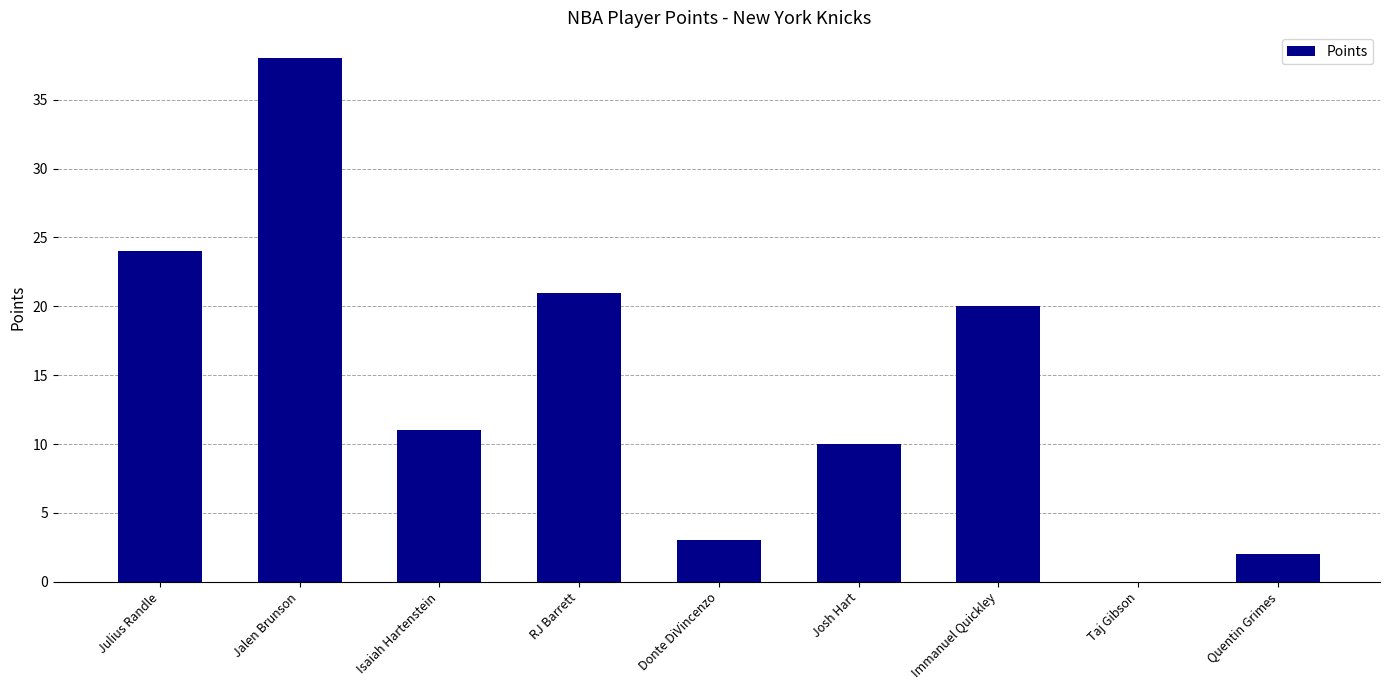

Are the bars horizontal?

No